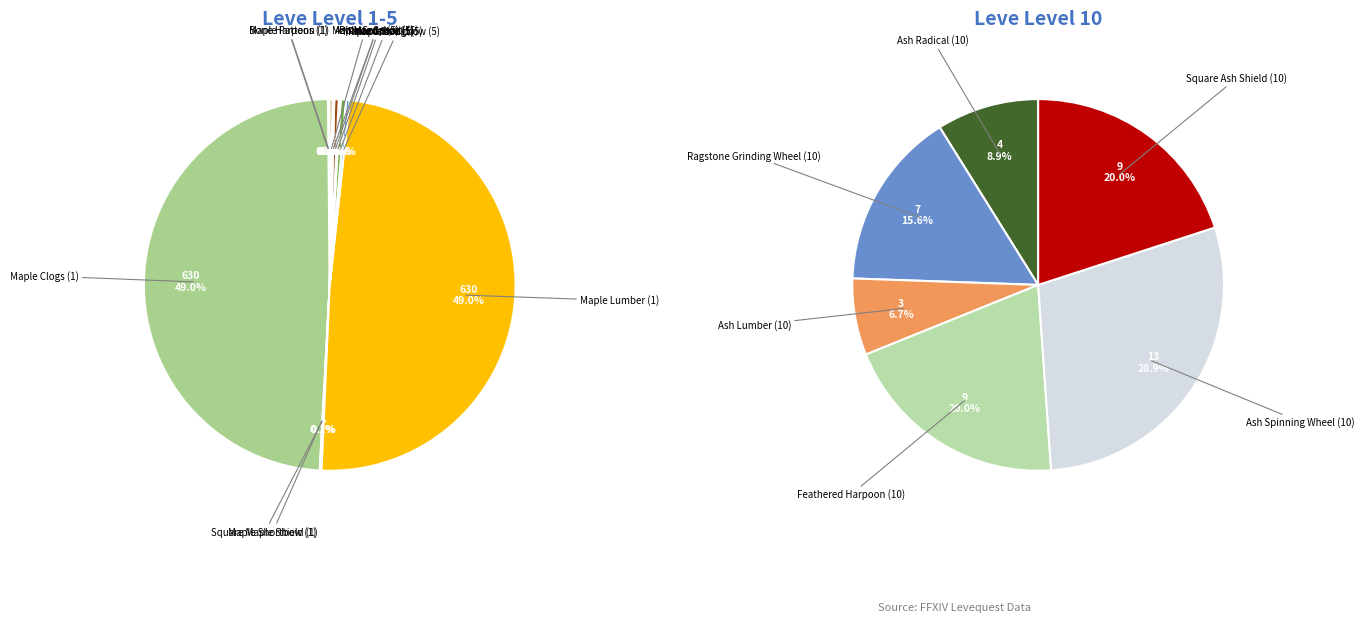

Is Feathered Harpoon (10) the majority of the pie?

No